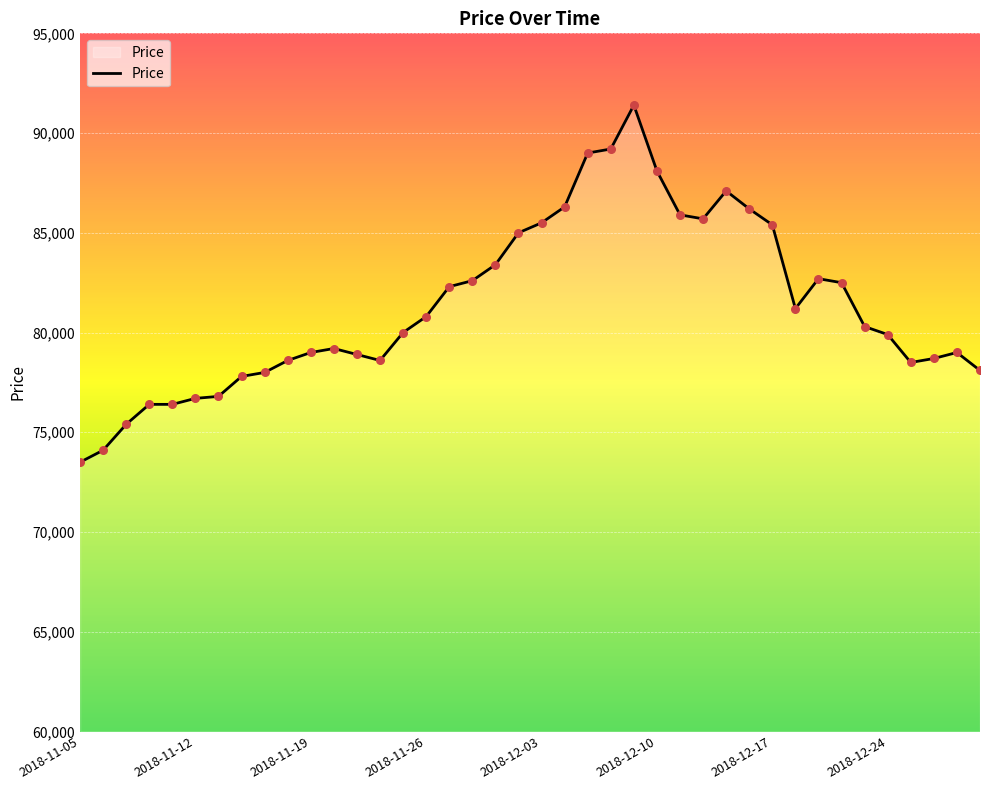

What is the greatest value displayed?

91400